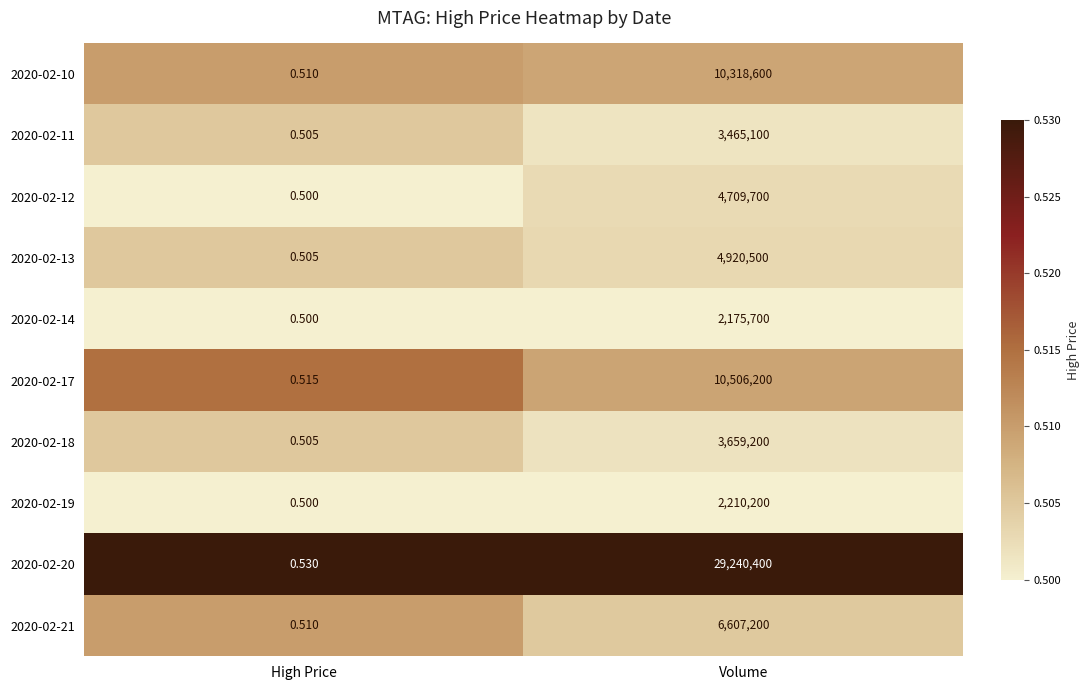

At which label is 2020-02-20 closest to 14620200?

High Price